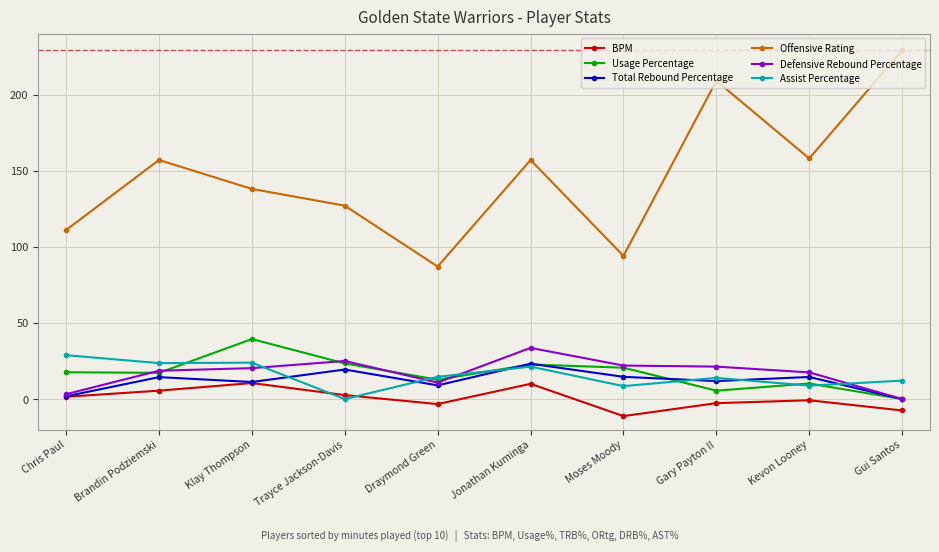

True or false: Offensive Rating and Total Rebound Percentage cross at least once.

False